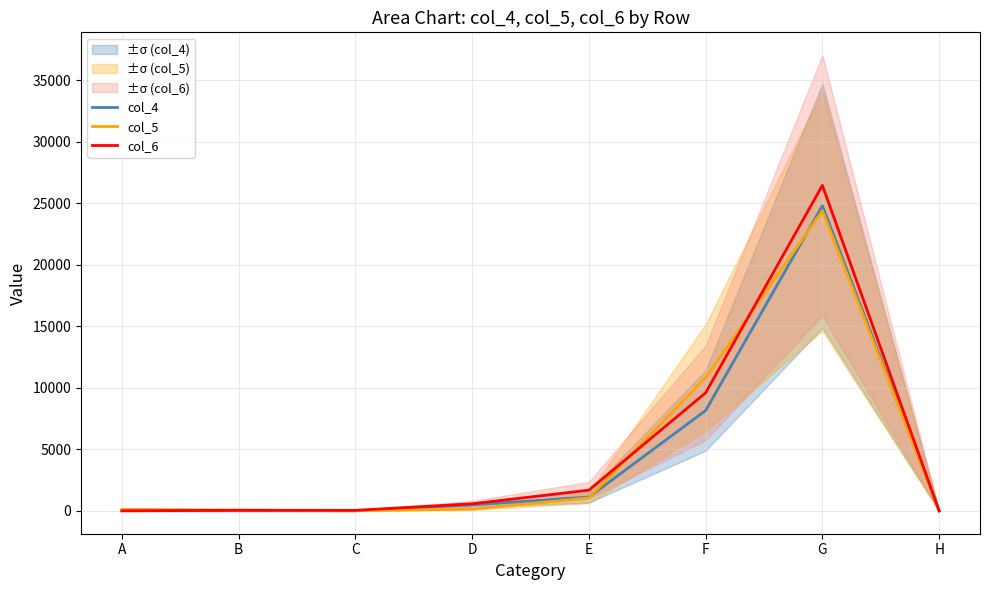

What is the value of the col_6 point at the 2nd from the left?

58